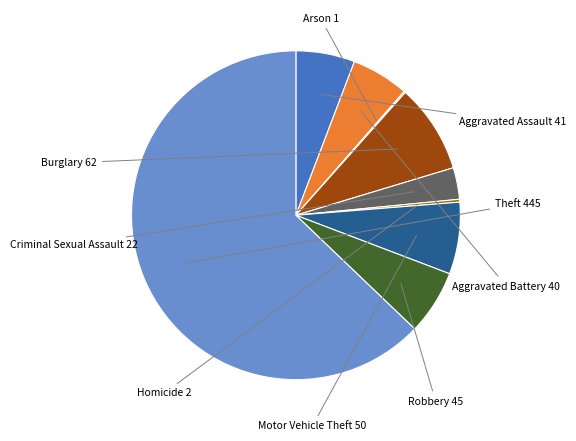

Between Aggravated Assault and Motor Vehicle Theft, which is larger?

Motor Vehicle Theft